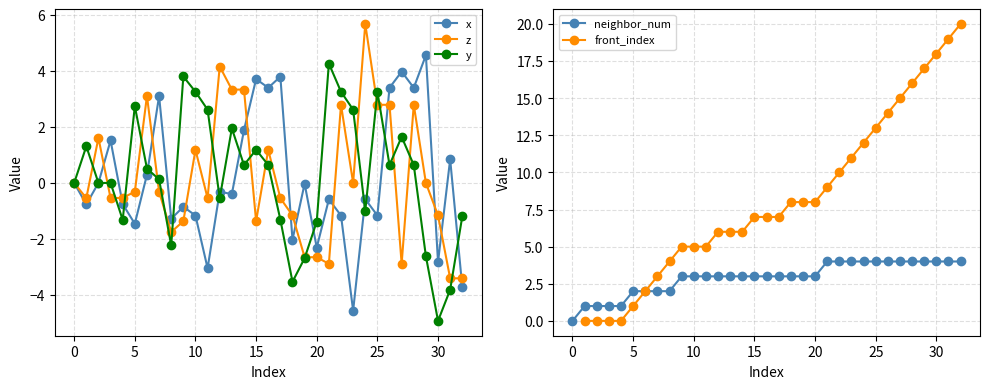

Which category has the highest value across all series?

32